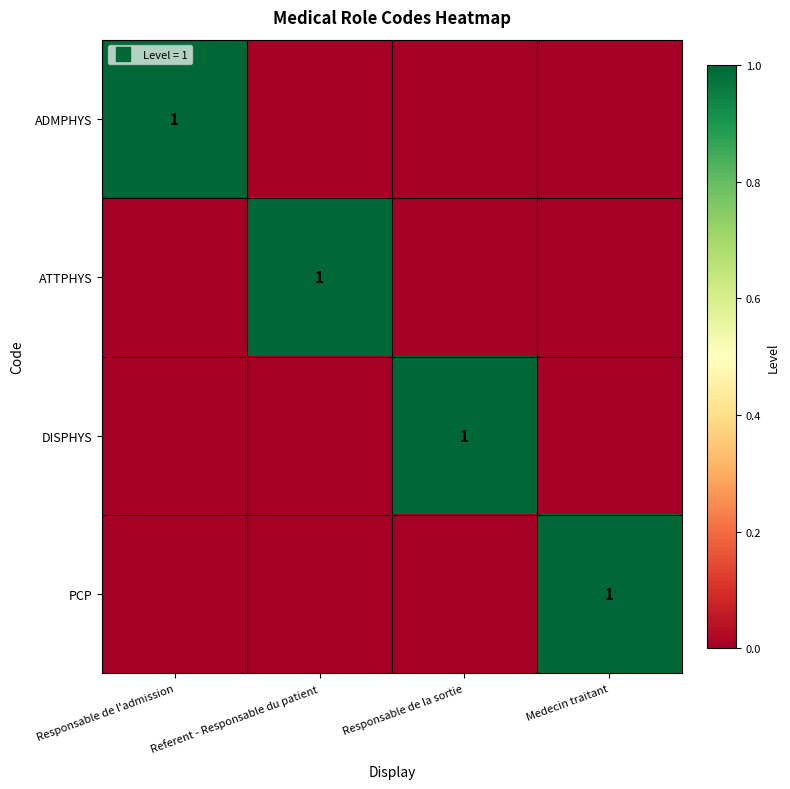

What is the sum of all PCP values?

1